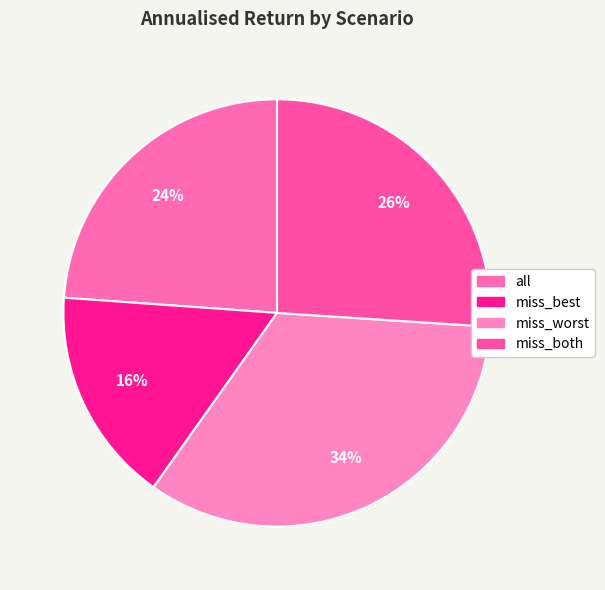

To the nearest percent, what is the difference between the all and miss_best slice percentages?

8%